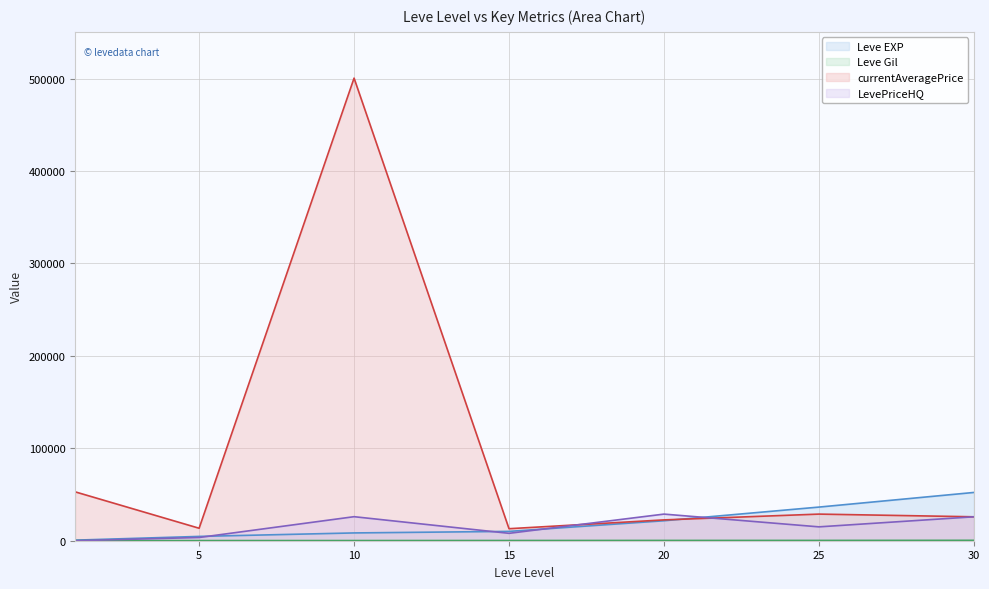

Does the chart have visible grid lines?

Yes